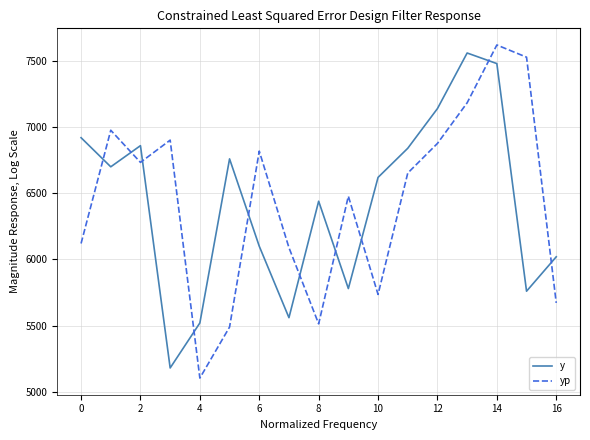

List the series in order of their peak value, lowest first.

y, yp